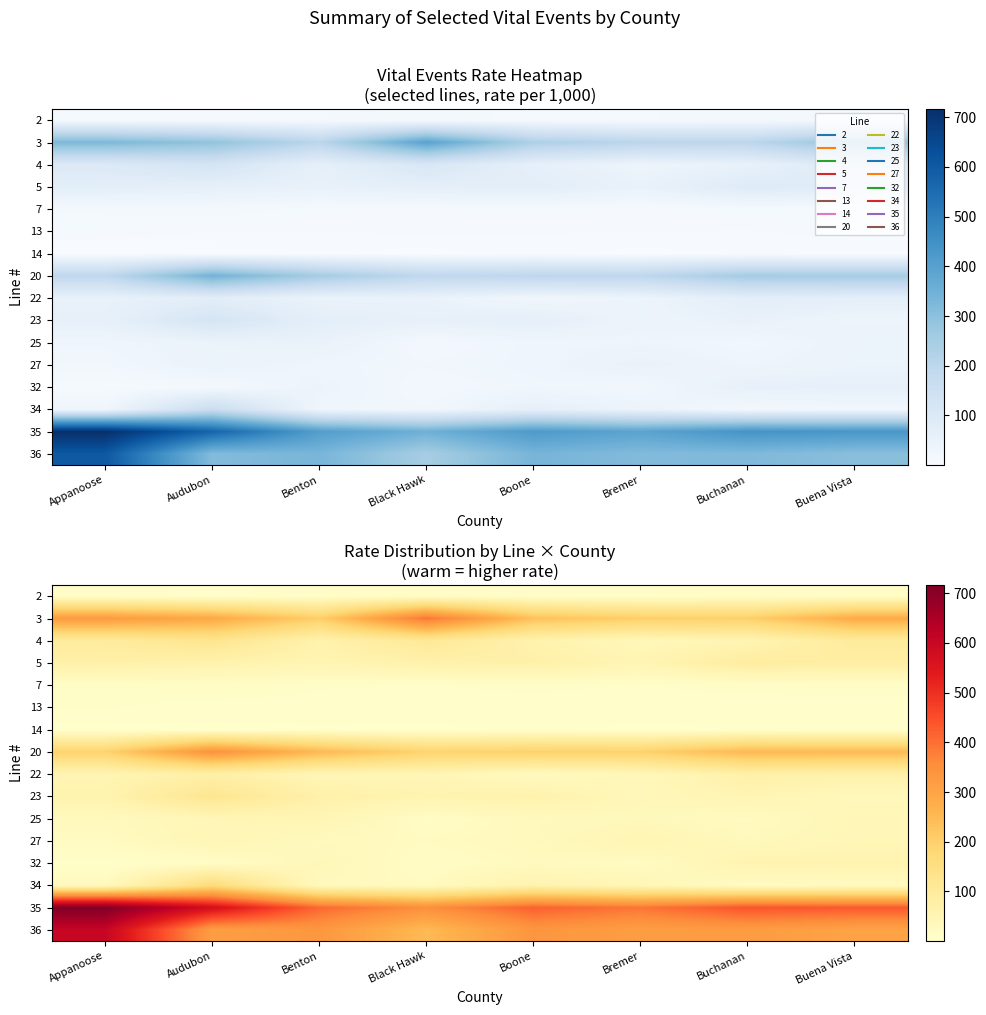

What is the highest value of the 3 series?

394.5